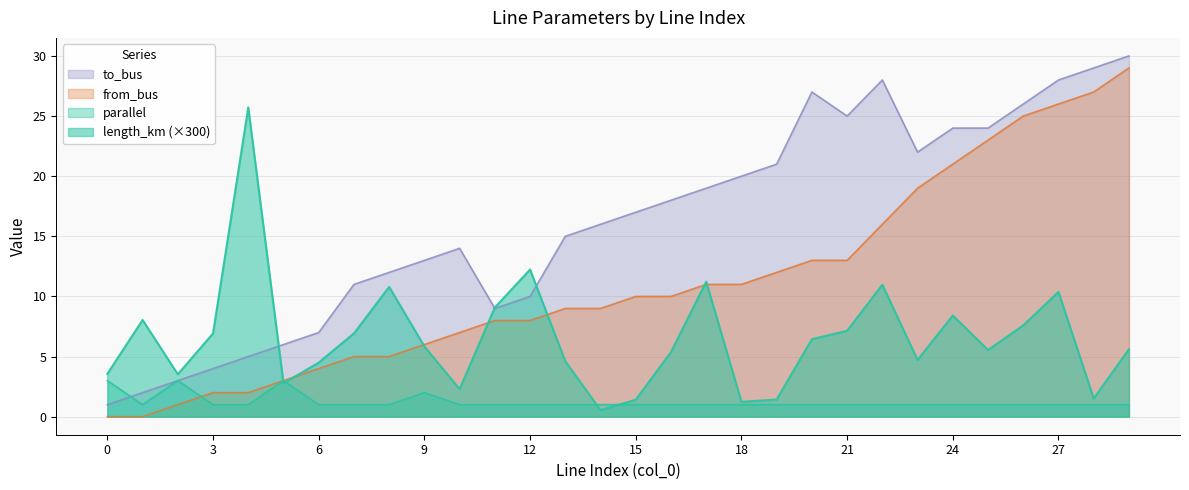

Which has a higher value, 7 or 28?

7